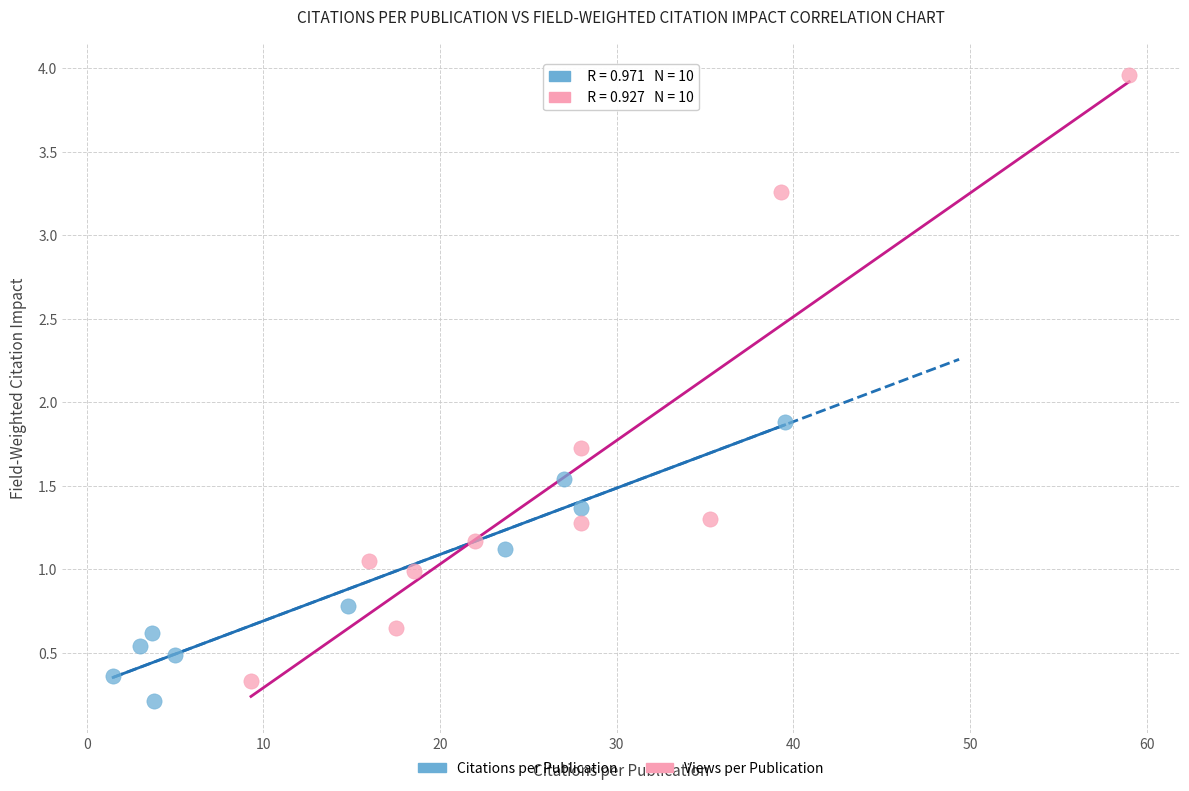

Which series has the largest Y range (max minus min)?

Views per Publication